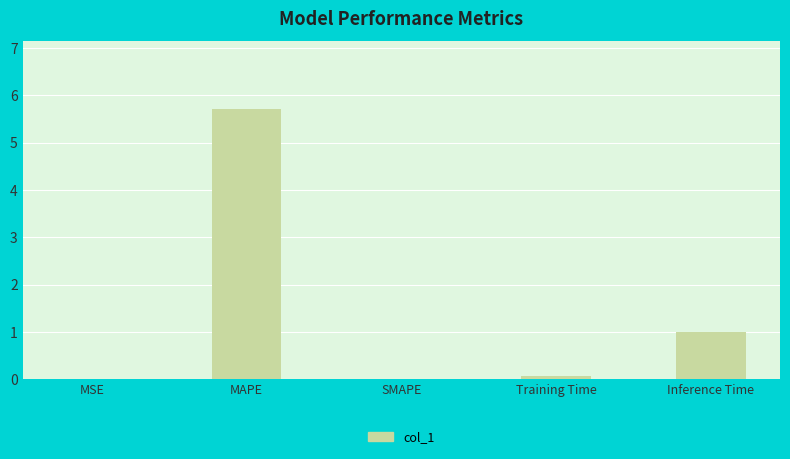

How many series are shown in this chart?

1